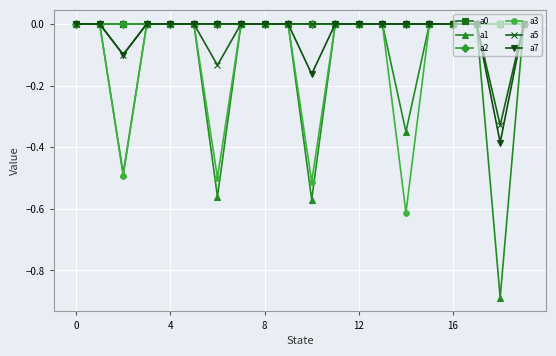

True or false: a2 and a1 intersect in this chart.

False